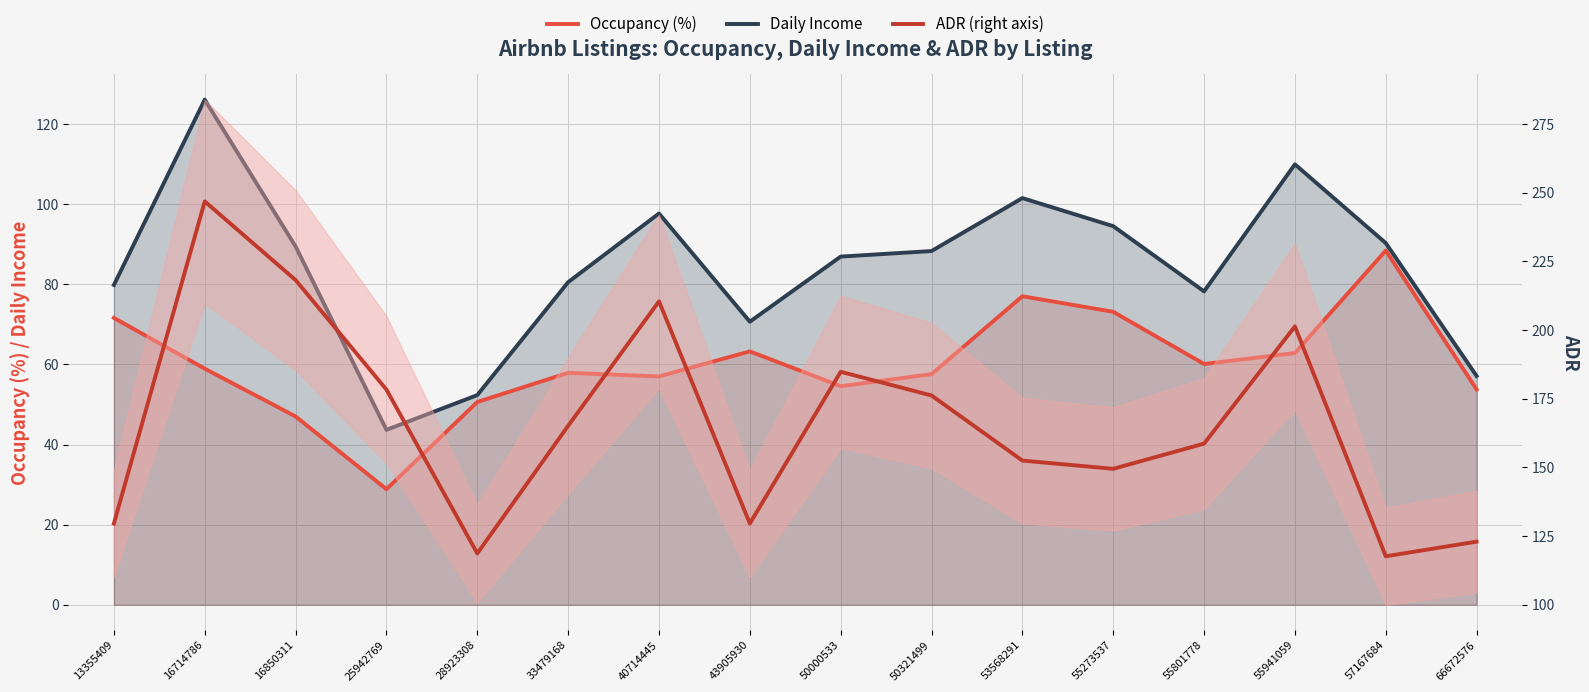

Where is the first local minimum for ADR (right axis)?

28923308